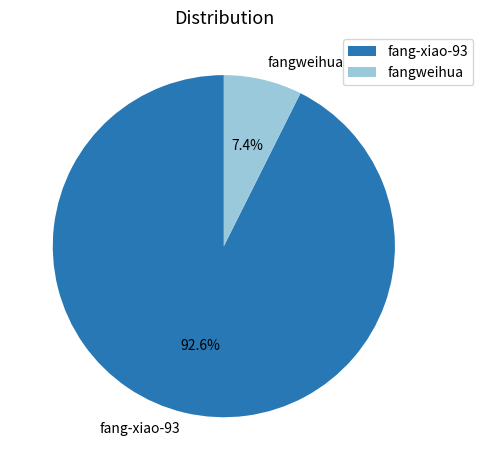

What percentage is the fangweihua slice, to the nearest percent?

7%